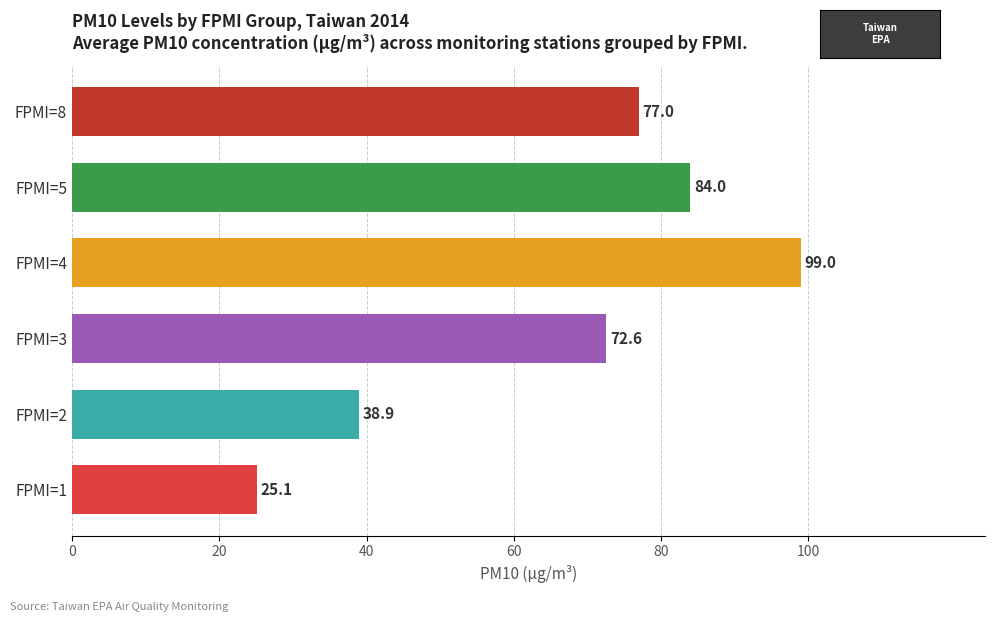

Which has a higher value, FPMI=4 or FPMI=1?

FPMI=4